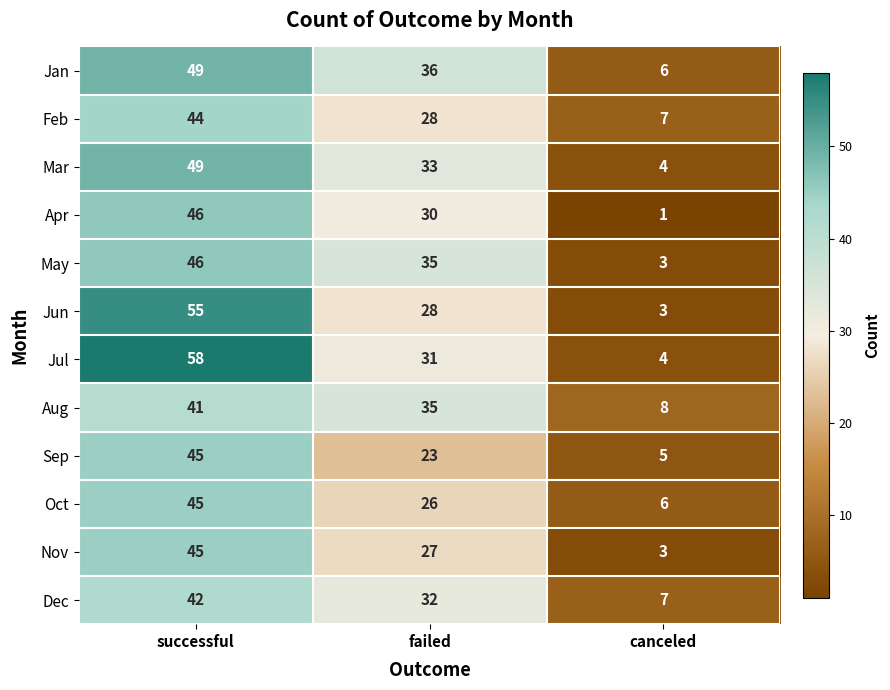

What is the total value across all series at failed?

364